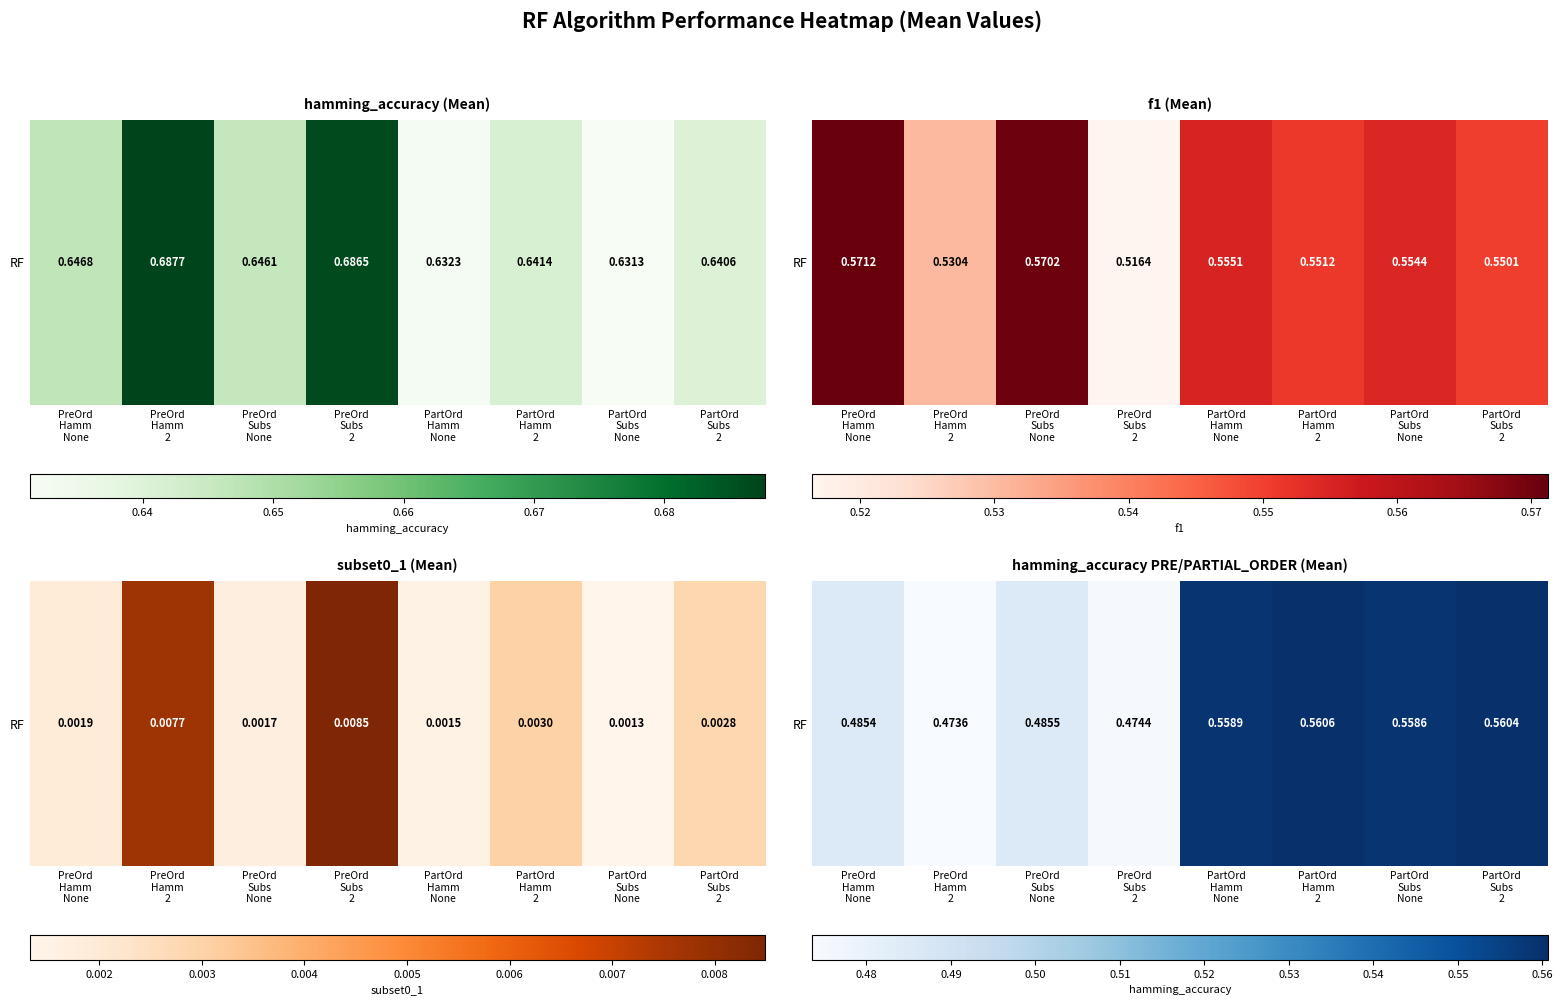

Count the number of data series in this chart.

1